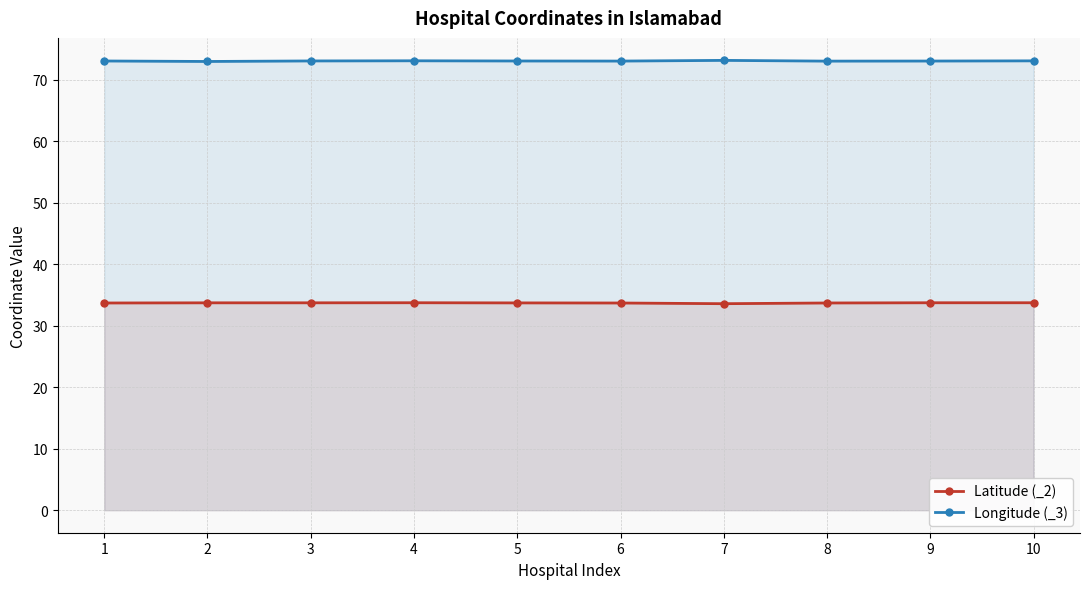

What are all the series names shown in the legend?

Latitude (_2), Longitude (_3)